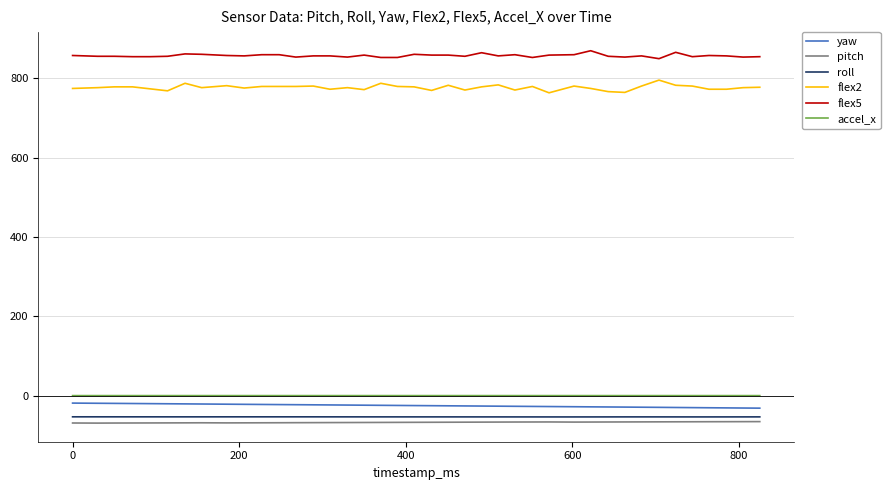

Which series has the largest total across all categories?

flex5